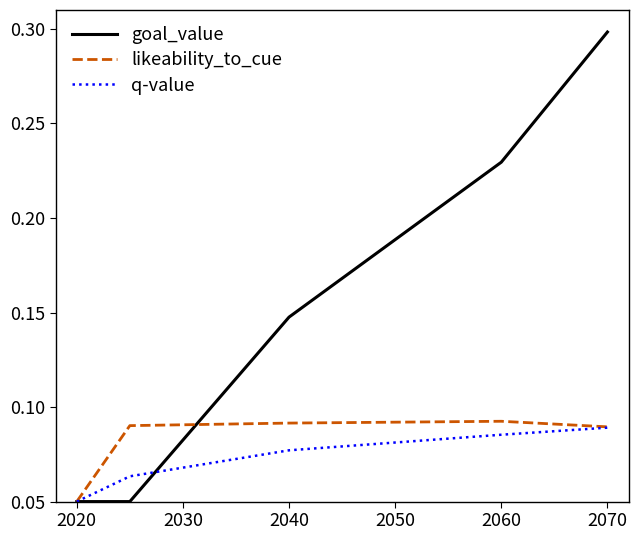

Which series has the largest total across all categories?

goal_value